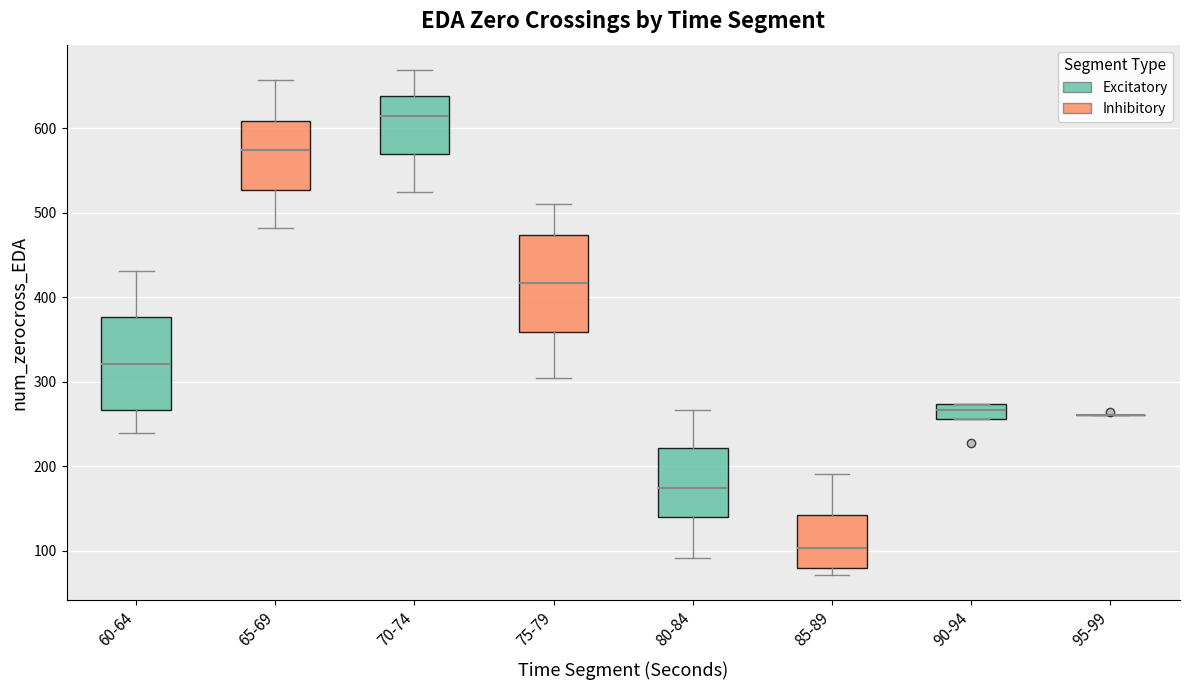

Reading left to right, transcribe this box plot: for each box, give where its median line is, the range the box spans, and where its two whiskers end, as read against the y-axis. The values are not printed on the chart, so give them approximately, as read against the axis.

60-64: median 320, box 270 to 380, whiskers 240 to 430
65-69: median 570, box 530 to 610, whiskers 480 to 660
70-74: median 610, box 570 to 640, whiskers 520 to 670
75-79: median 420, box 360 to 470, whiskers 300 to 510
80-84: median 170, box 140 to 220, whiskers 90 to 270
85-89: median 100, box 80 to 140, whiskers 70 to 190
90-94: median 270 (inside the box), box 260 to 270, whiskers 260 to 270
95-99: box collapsed to a line at 260, whiskers 260 to 260